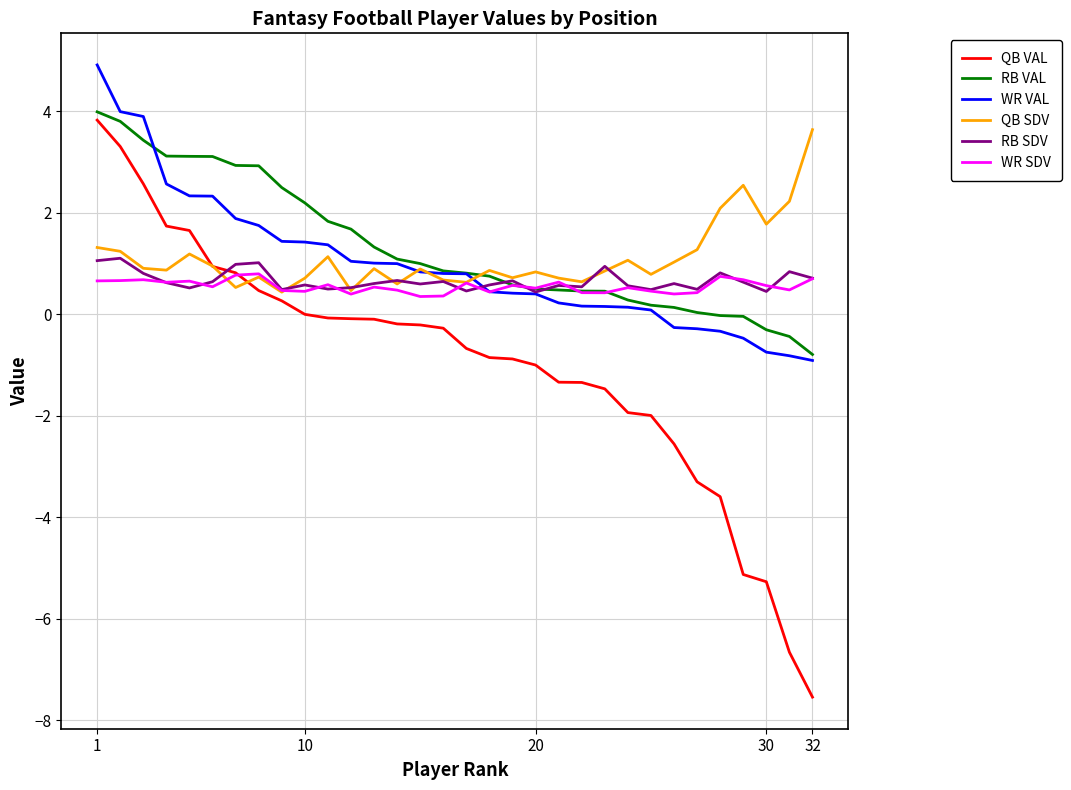

Which series has the largest range (max minus min)?

QB VAL